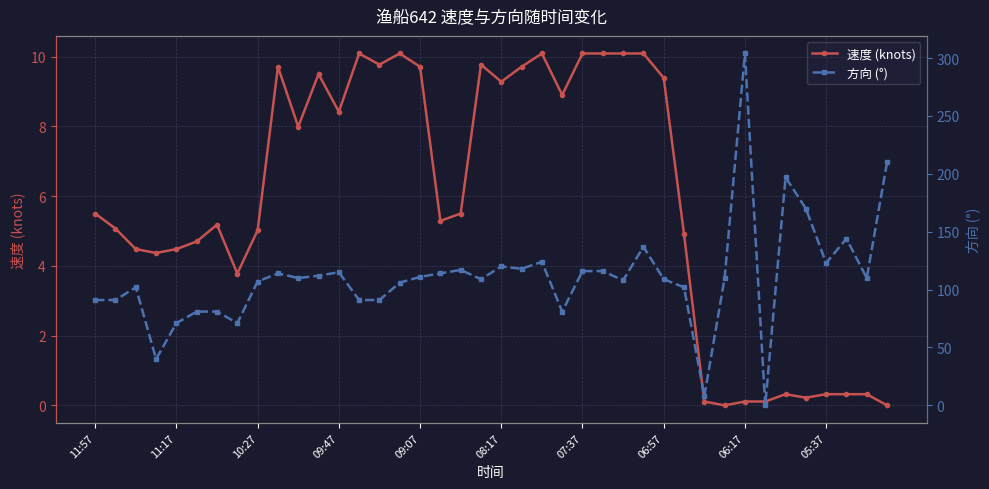

The value of 速度 (knots) at 07:37 is 10.1. True or false?

True